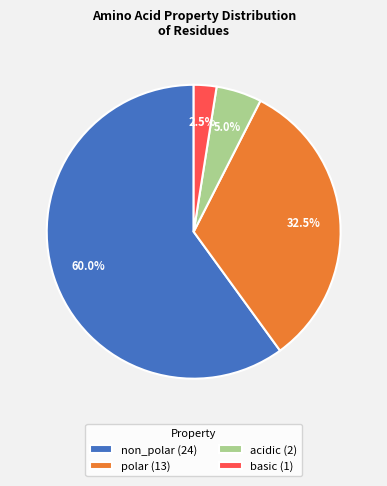

Do acidic (2) and non_polar (24) together represent more than half of the pie?

Yes